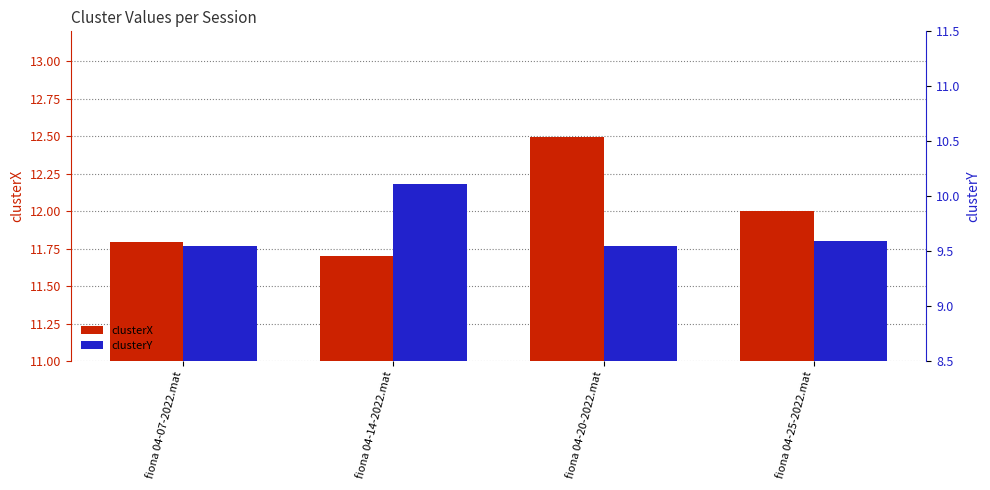

Which has a higher value, fiona 04-25-2022.mat or fiona 04-14-2022.mat?

fiona 04-25-2022.mat